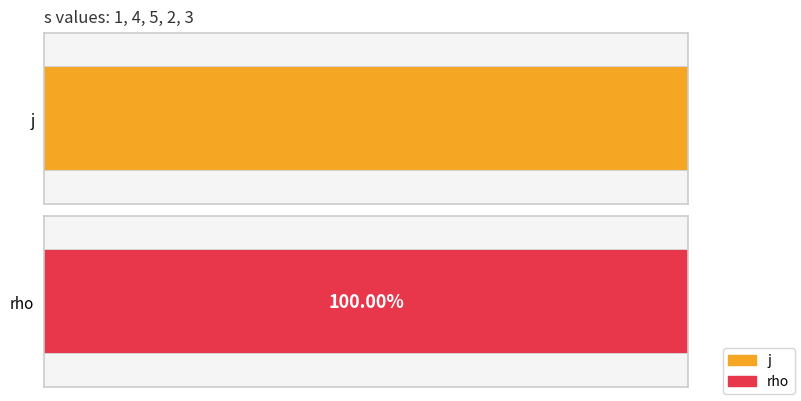

What is the sum of all rho values?

5